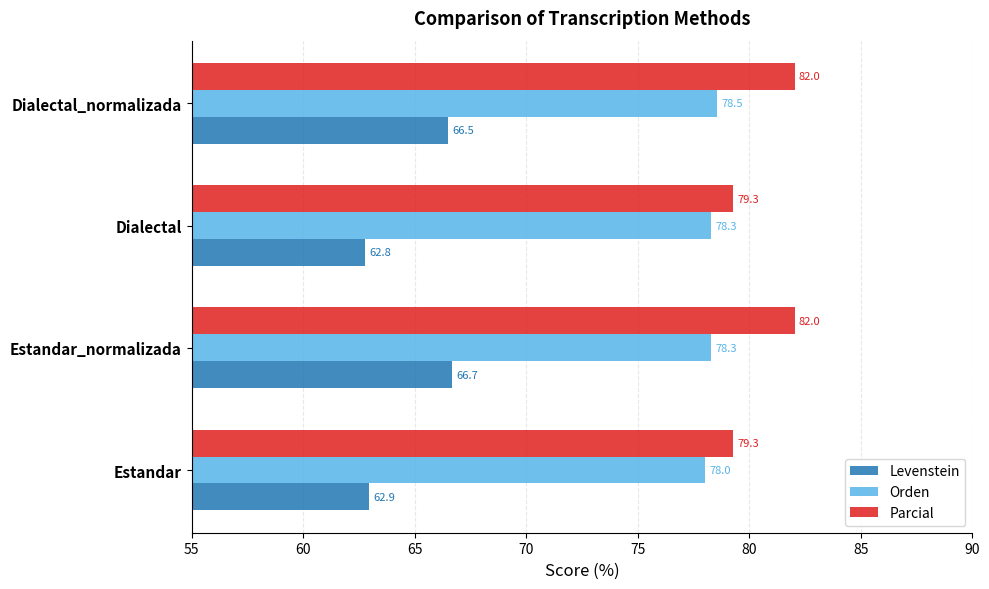

Rank the series at Estandar from highest to lowest value.

Parcial, Orden, Levenstein